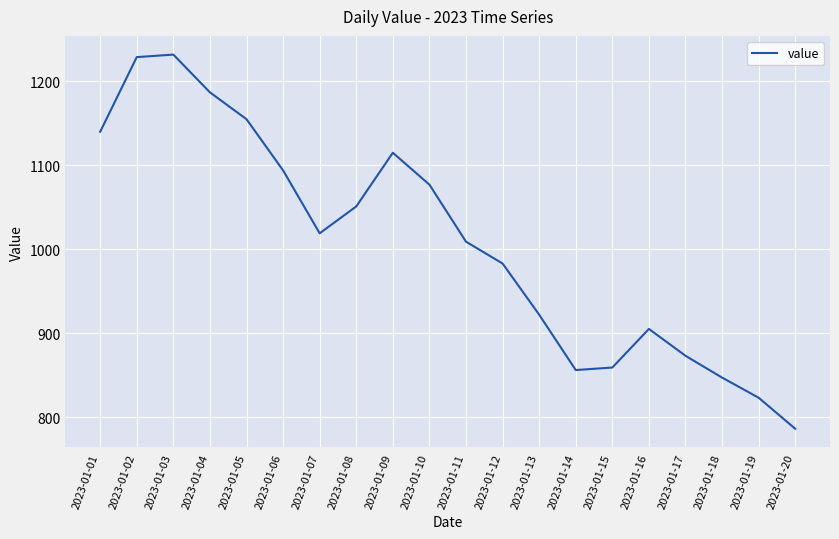

Reading left to right, extract all data points from this chart.

2023-01-01=1140	2023-01-02=1229	2023-01-03=1232	2023-01-04=1187	2023-01-05=1155	2023-01-06=1094	2023-01-07=1019	2023-01-08=1051	2023-01-09=1115	2023-01-10=1077	2023-01-11=1009	2023-01-12=983	2023-01-13=922	2023-01-14=856	2023-01-15=859	2023-01-16=905	2023-01-17=873	2023-01-18=847	2023-01-19=823	2023-01-20=786